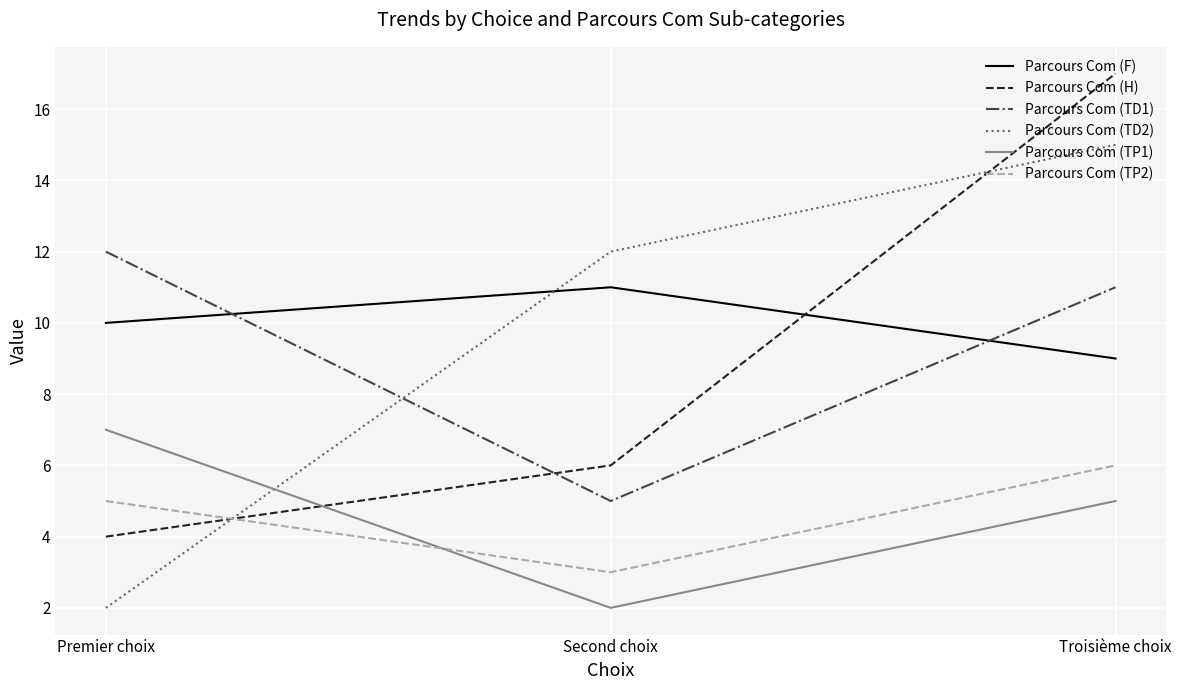

Is the value of Parcours Com (F) at Troisième choix greater than the value of Parcours Com (H) at Second choix?

Yes